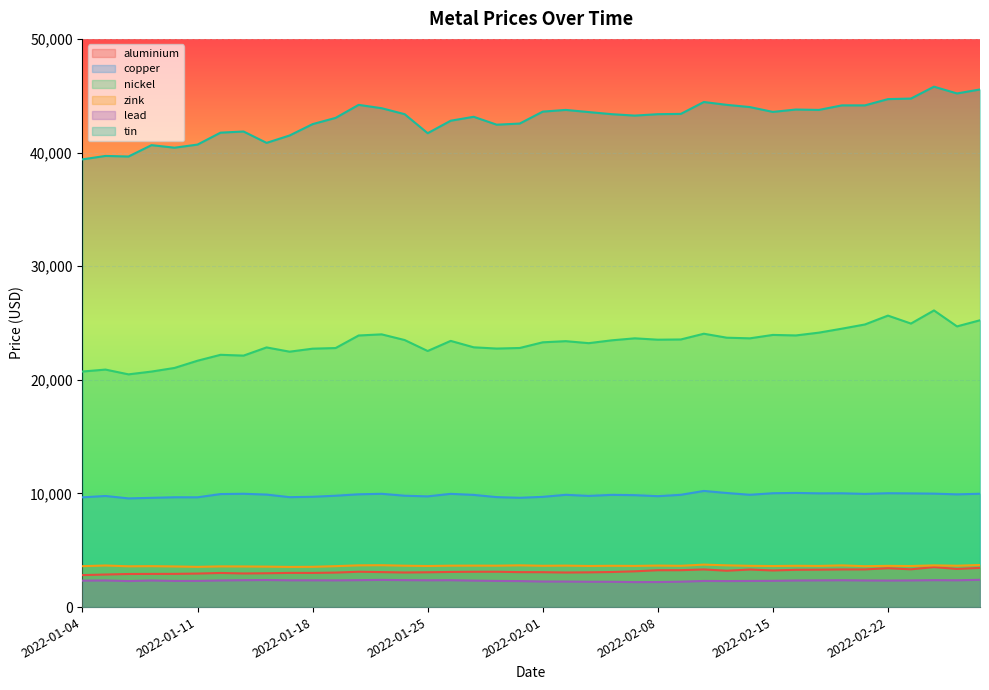

At how many categories does at least one series exceed 15539?

40